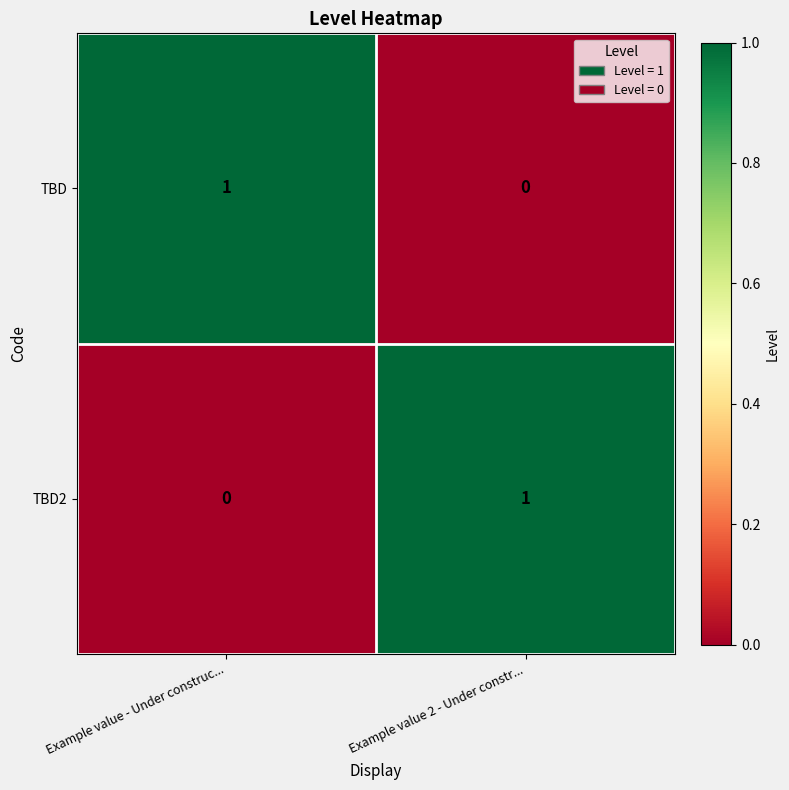

At Example value - Under construc..., list the series in order from largest to smallest.

TBD, TBD2